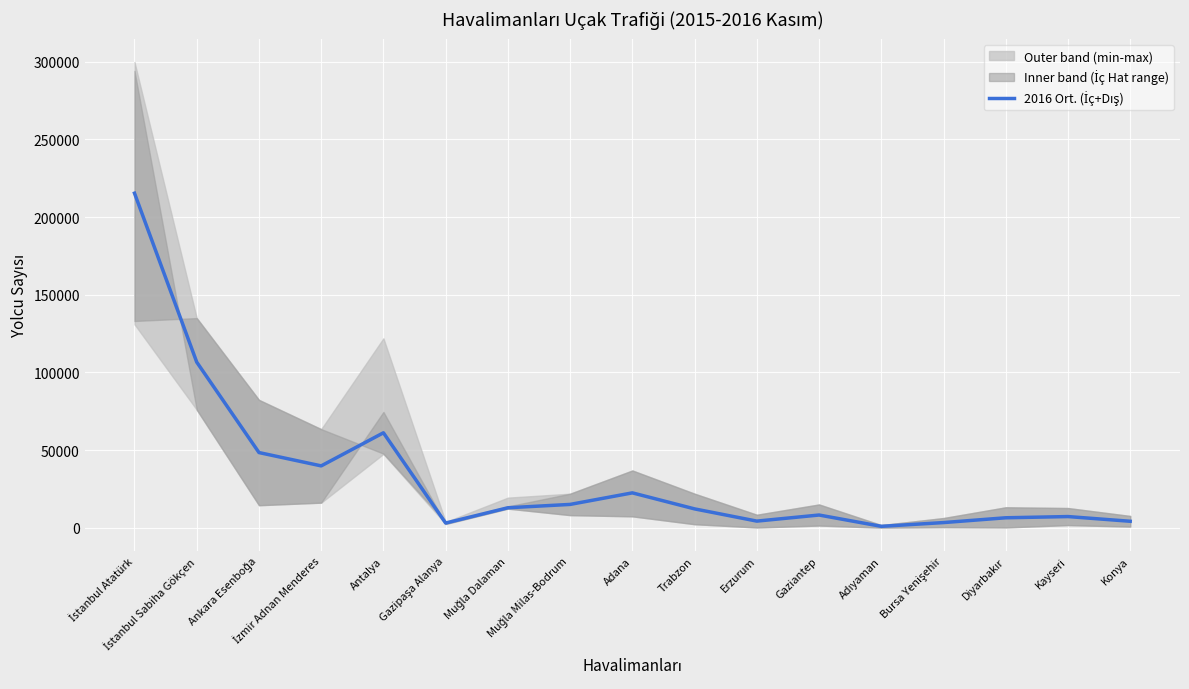

Where is the first local maximum?

Antalya